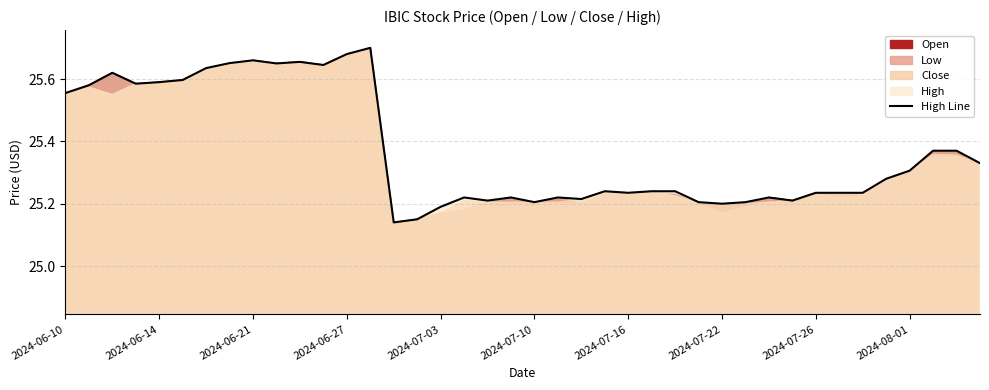

What is the smallest value displayed?

25.1